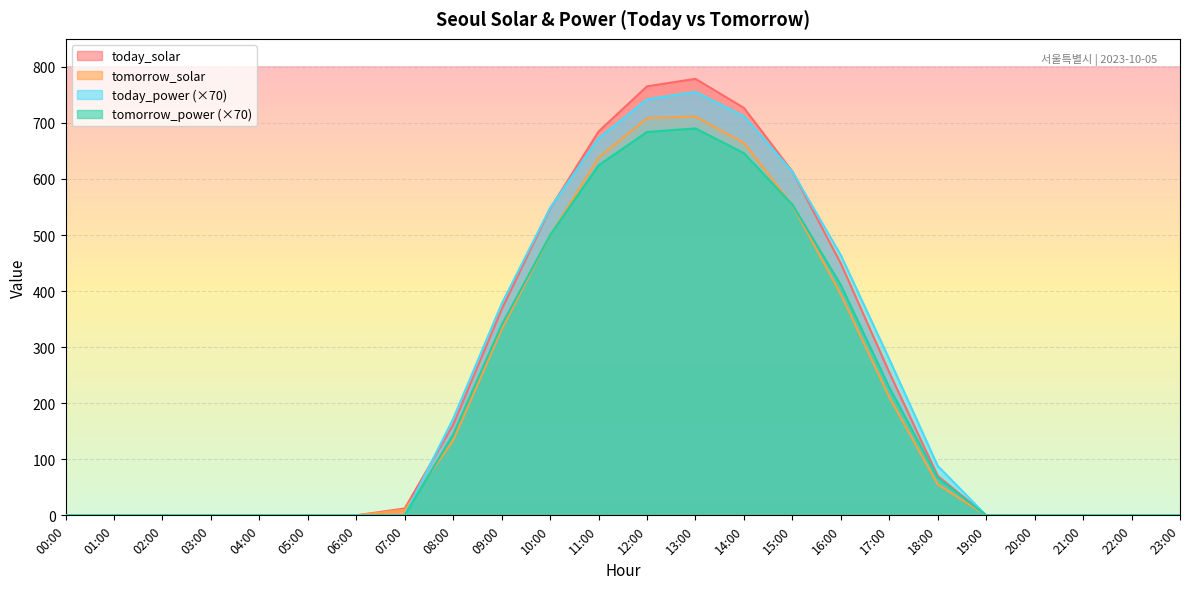

At how many categories does at least one series exceed 515?

6